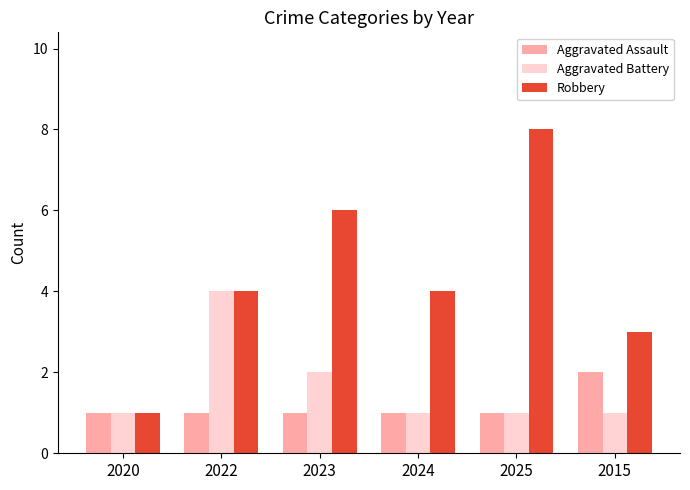

What are all the series names shown in the legend?

Aggravated Assault, Aggravated Battery, Robbery